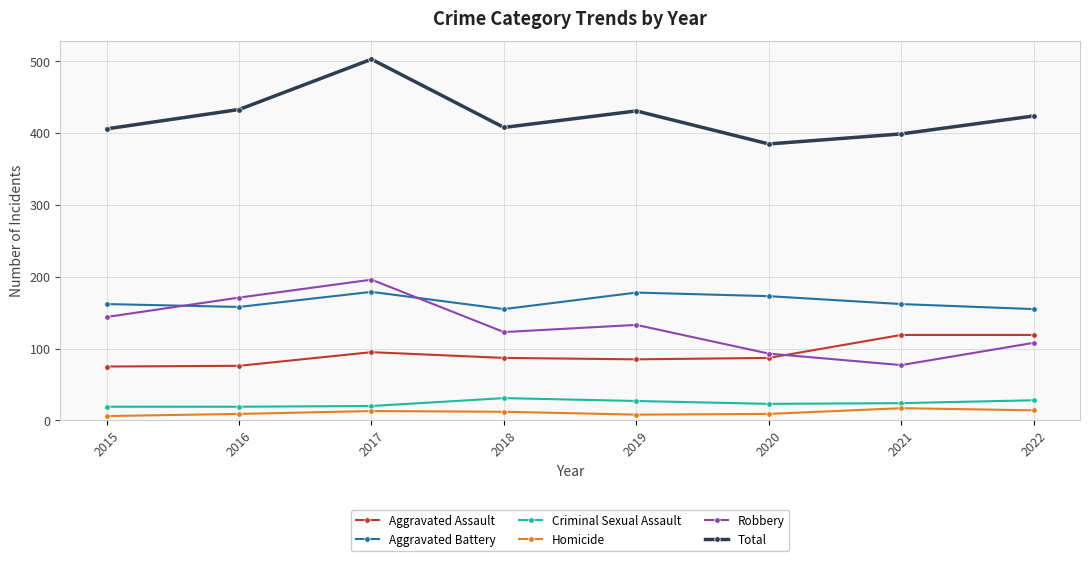

Which label corresponds to the largest value in the chart?

2017